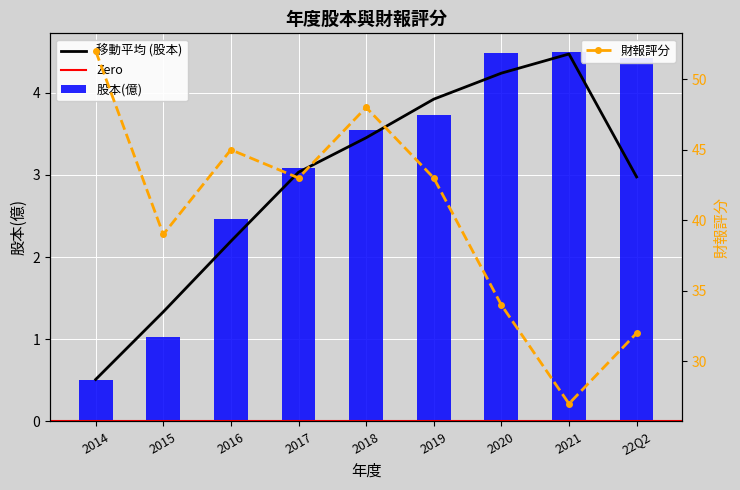

What is the highest value of the 財報評分 series?

52